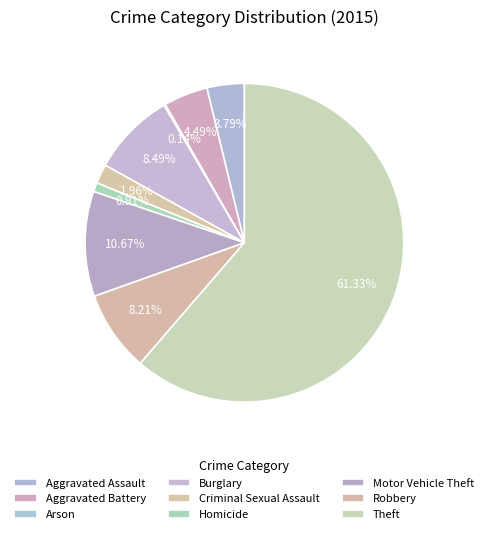

How many slices are in this pie chart?

9